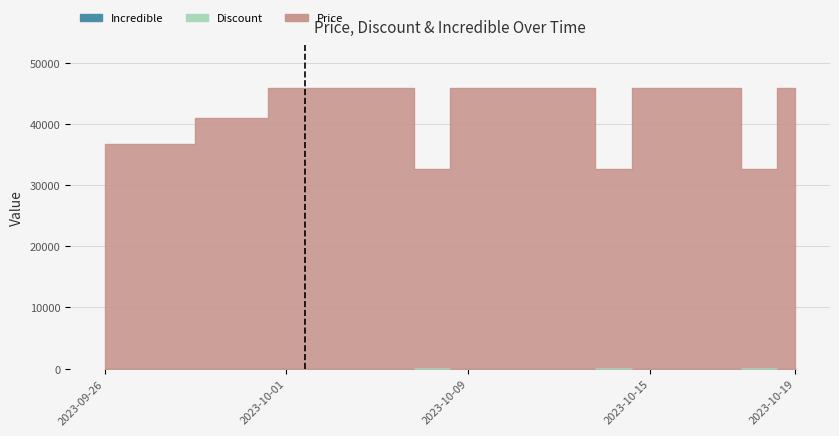

Where is Discount nearest to the value 14?

2023-09-29